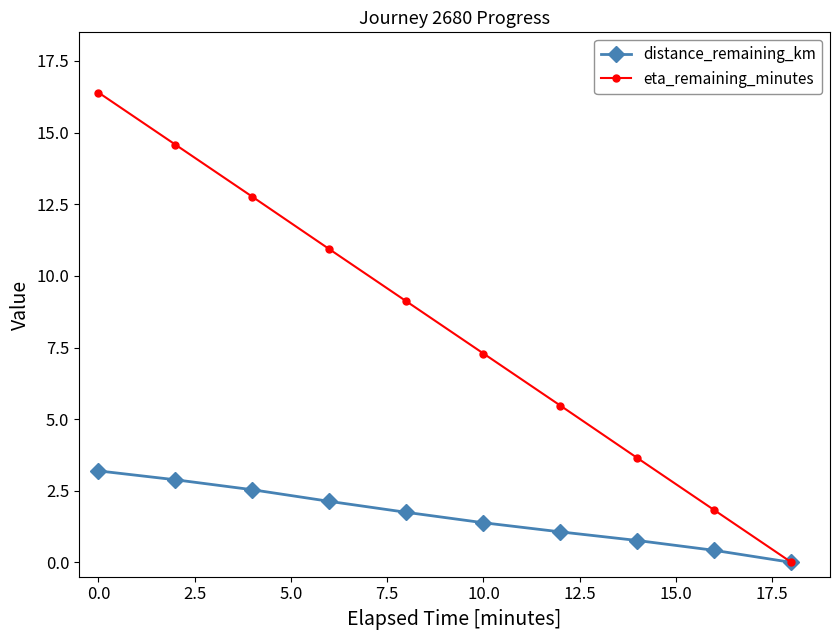

At how many categories does at least one series exceed 7?

6